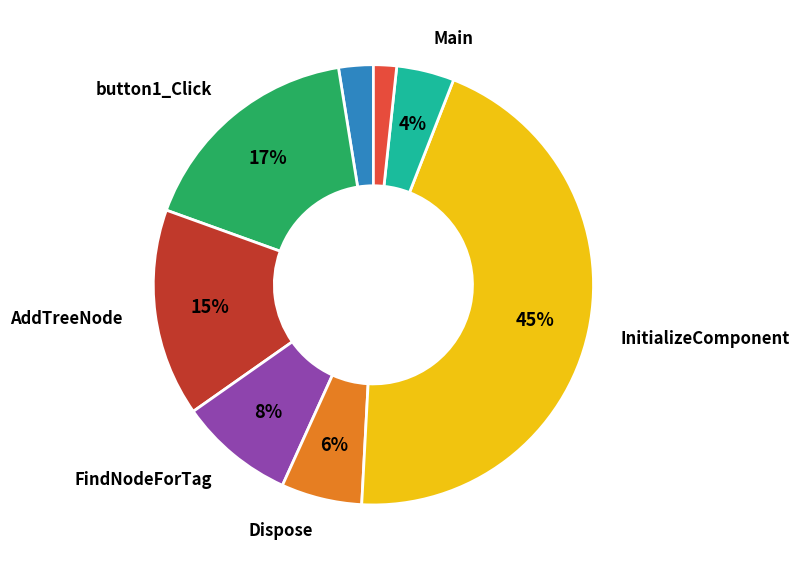

Is there a majority slice in this chart?

No